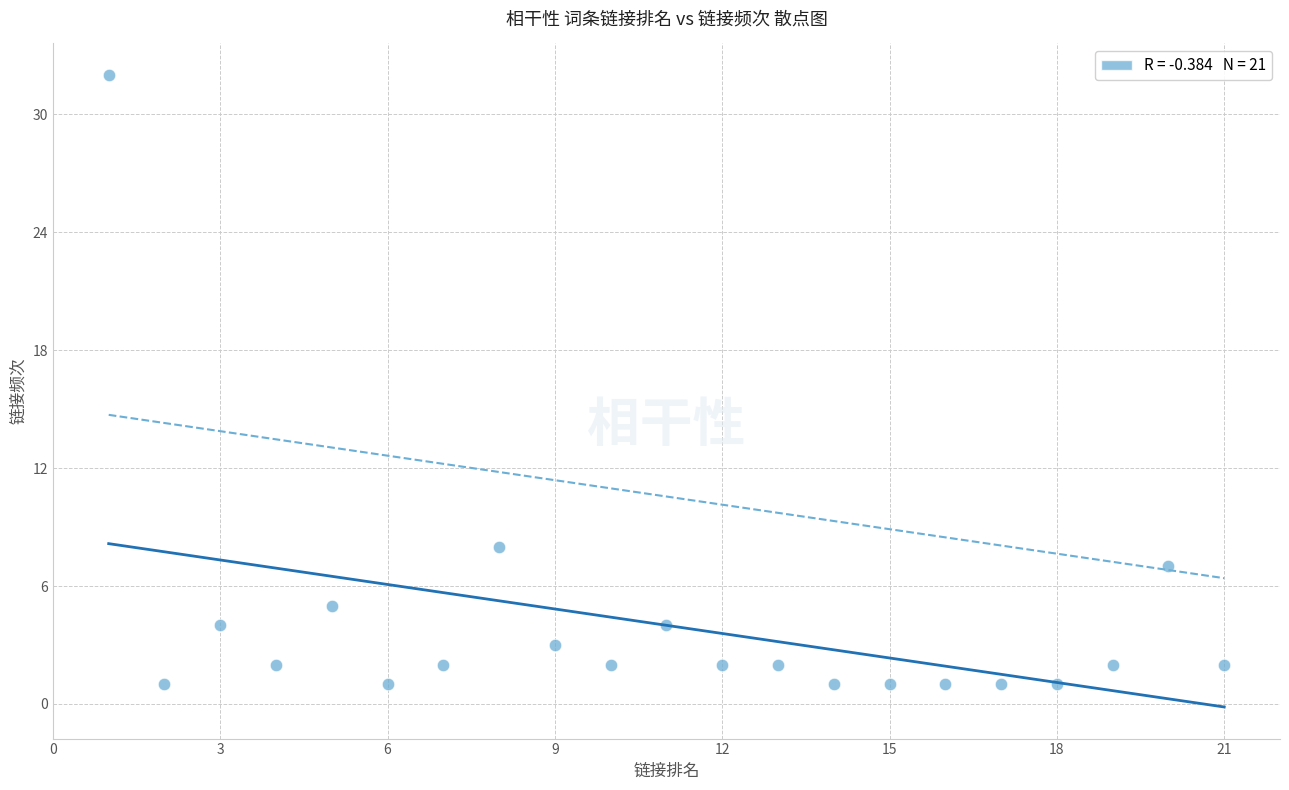

What Y value in the scatter plot is closest to 16?

8